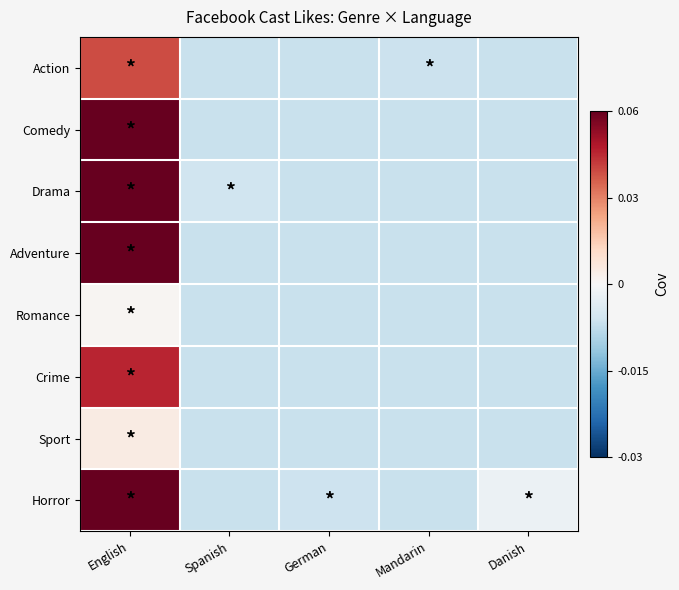

Reading left to right, list all the values displayed in this chart.

Action: English=1.3	Spanish=-0.4	German=-0.4	Mandarin=-0.4	Danish=-0.4
Comedy: English=2.3	Spanish=-0.4	German=-0.4	Mandarin=-0.4	Danish=-0.4
Drama: English=2.4	Spanish=-0.4	German=-0.4	Mandarin=-0.4	Danish=-0.4
Adventure: English=3.7	Spanish=-0.4	German=-0.4	Mandarin=-0.4	Danish=-0.4
Romance: English=0.0	Spanish=-0.4	German=-0.4	Mandarin=-0.4	Danish=-0.4
Crime: English=1.5	Spanish=-0.4	German=-0.4	Mandarin=-0.4	Danish=-0.4
Sport: English=0.2	Spanish=-0.4	German=-0.4	Mandarin=-0.4	Danish=-0.4
Horror: English=2.2	Spanish=-0.4	German=-0.4	Mandarin=-0.4	Danish=-0.1